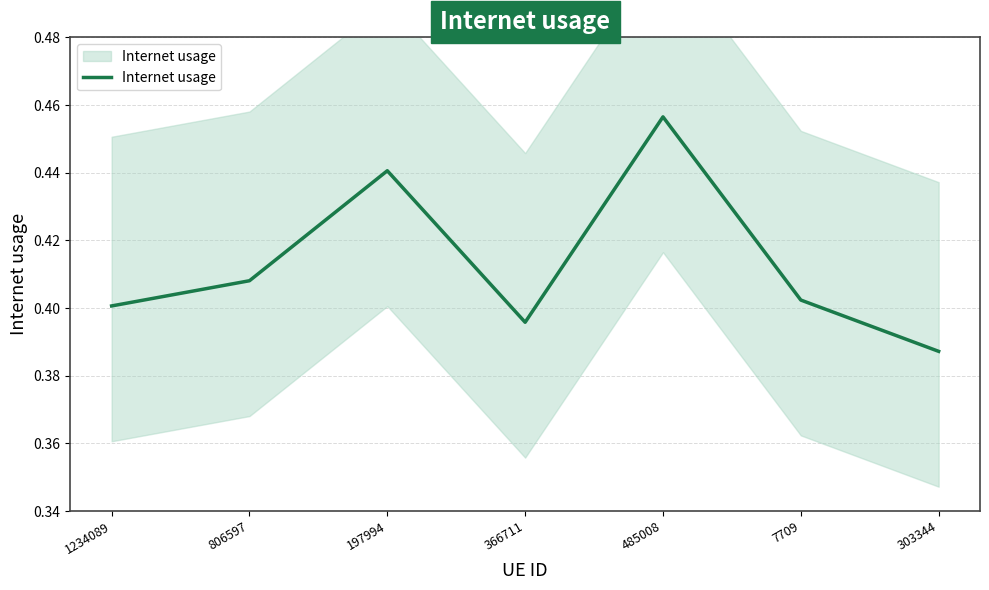

What is the value of the 6th point from the left?

0.4